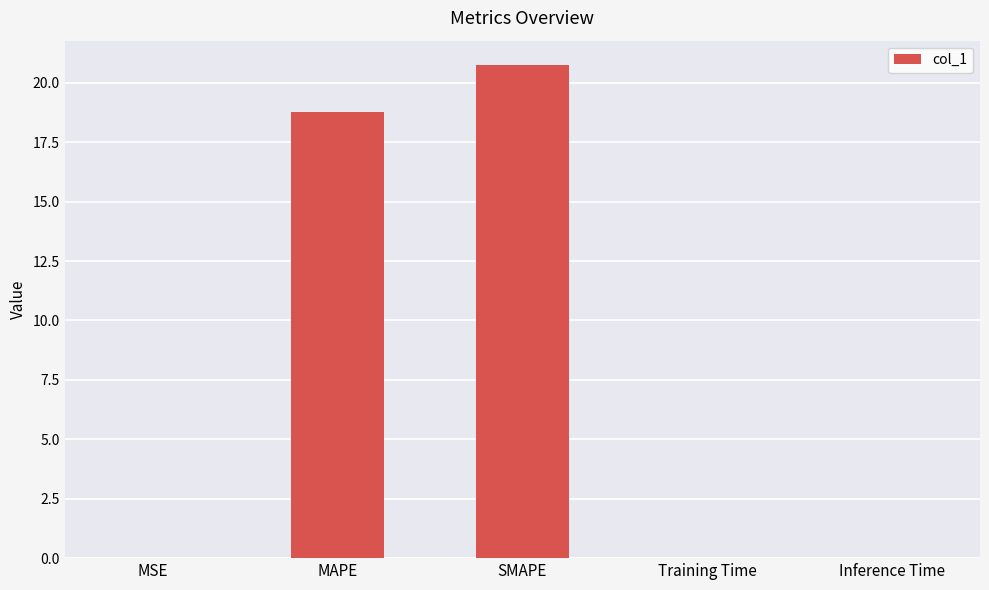

At which label is the value closest to 10?

MAPE